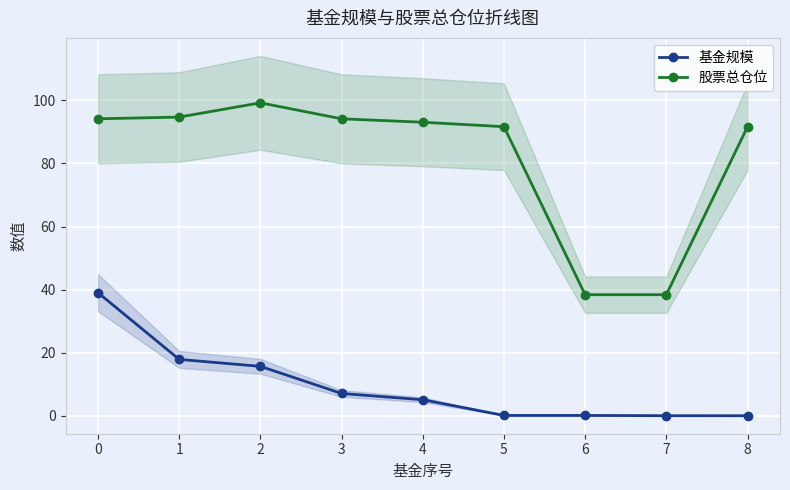

What is the spread (max minus min) of values at 3?

87.1